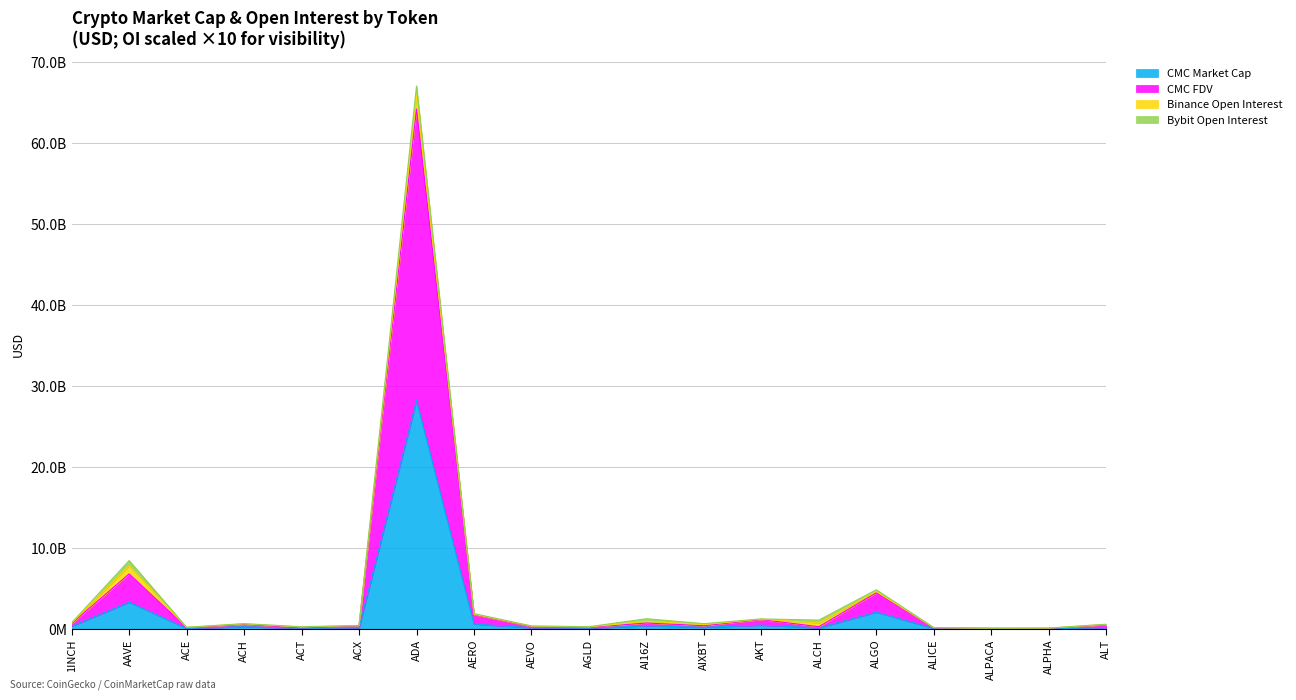

What is the label of the 2nd point from the left?

AAVE